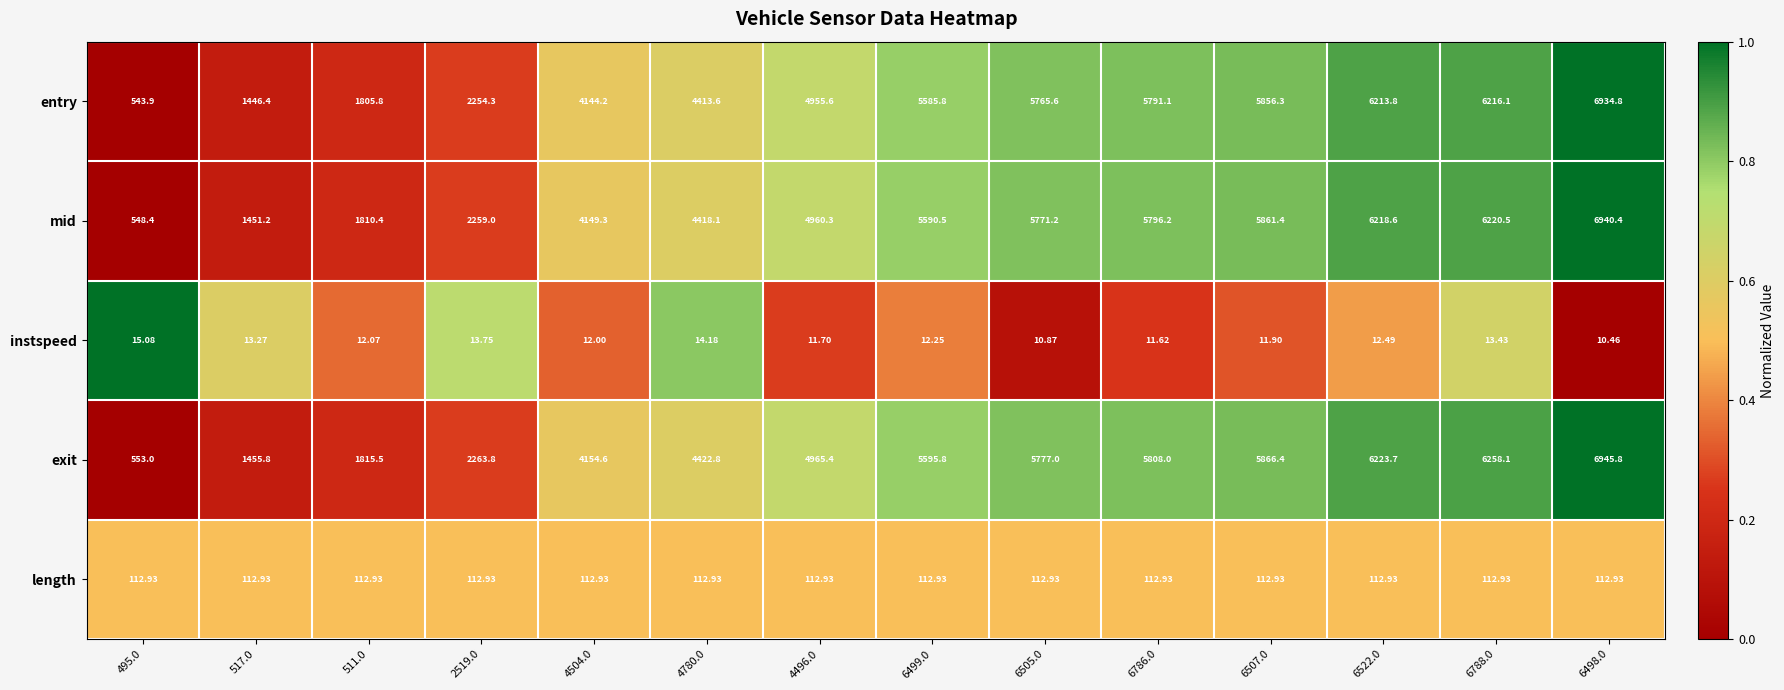

Rank the series at 6507.0 from lowest to highest value.

instspeed, length, entry, mid, exit